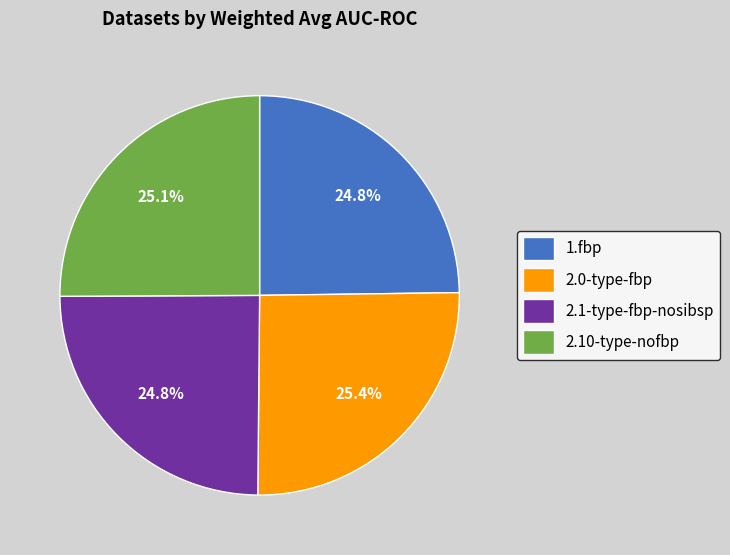

What is the total percentage of 2.1-type-fbp-nosibsp and 2.0-type-fbp?

50.1%